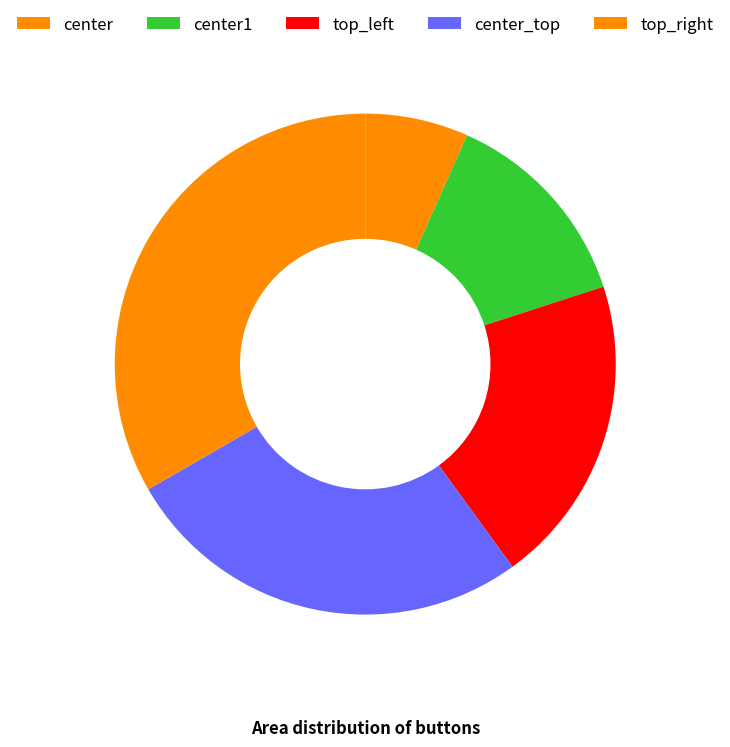

Which has a higher value, center or center_top?

center_top